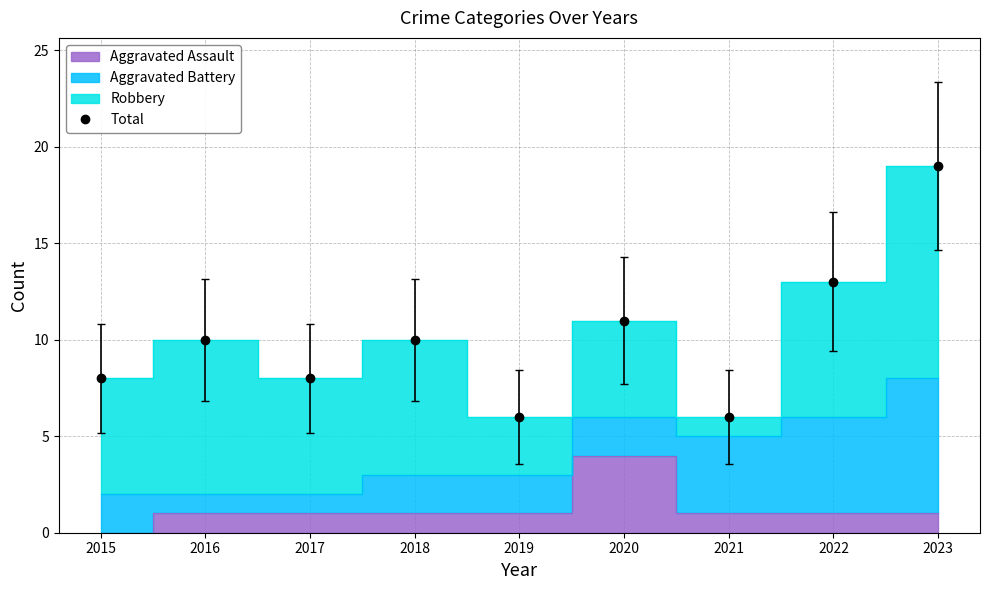

What is the difference between the values at 2020 and 2017?

3